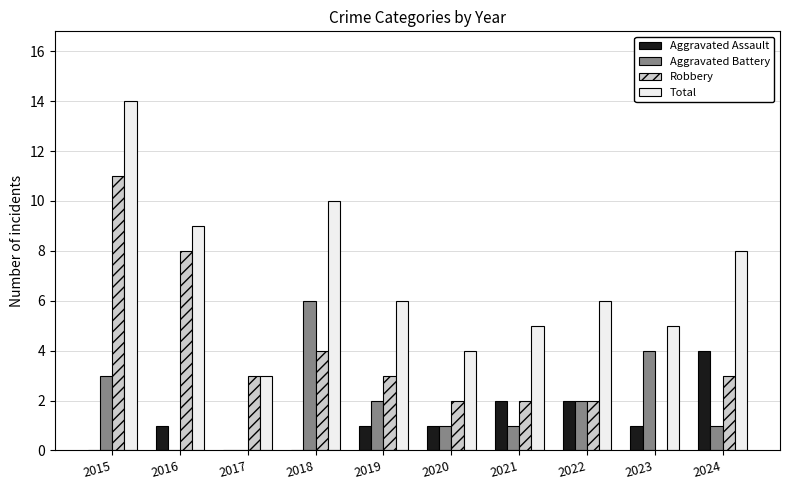

Does the chart contain stacked bars?

No